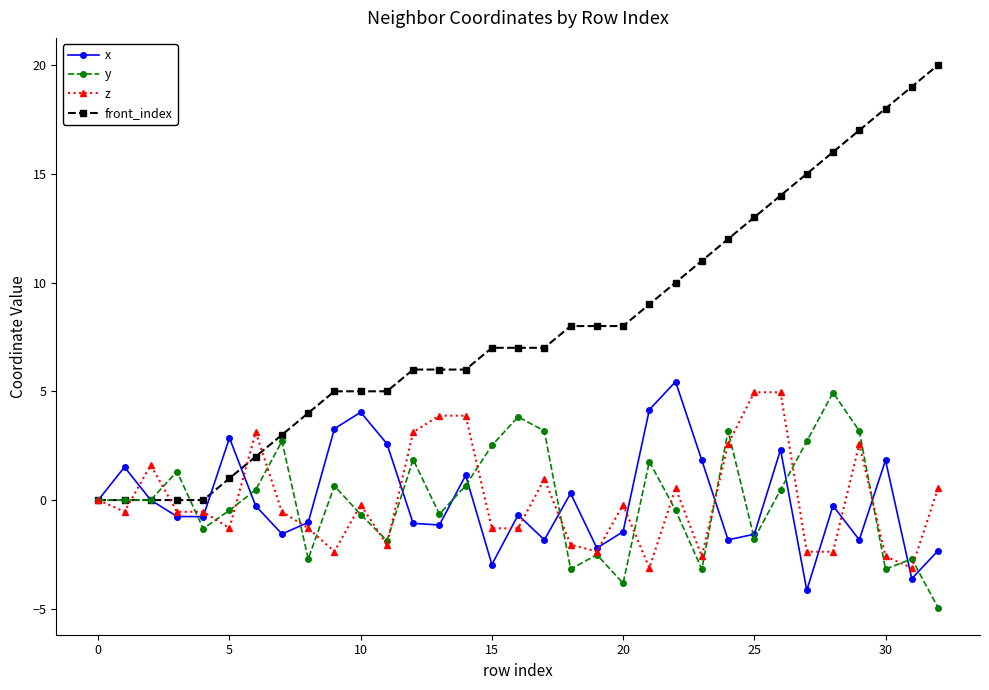

Does the chart display data point markers on the line(s)?

Yes